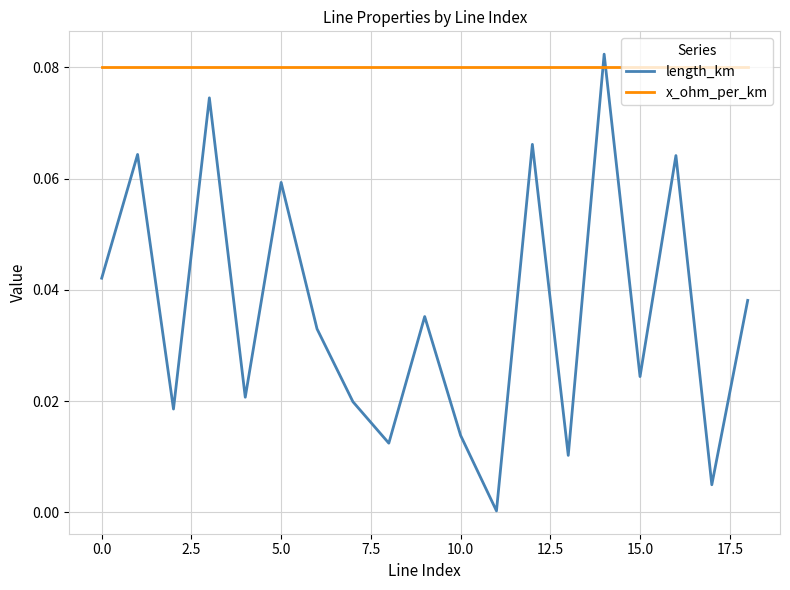

Which series has the widest spread of values?

length_km